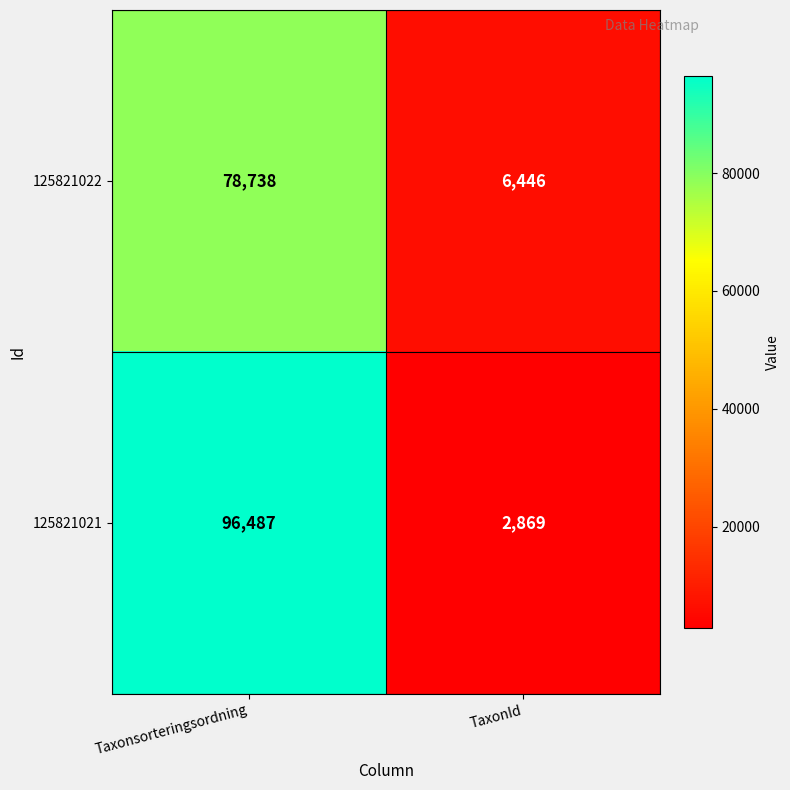

What value does the 125821021 series have at Taxonsorteringsordning, to the nearest 100?

96500